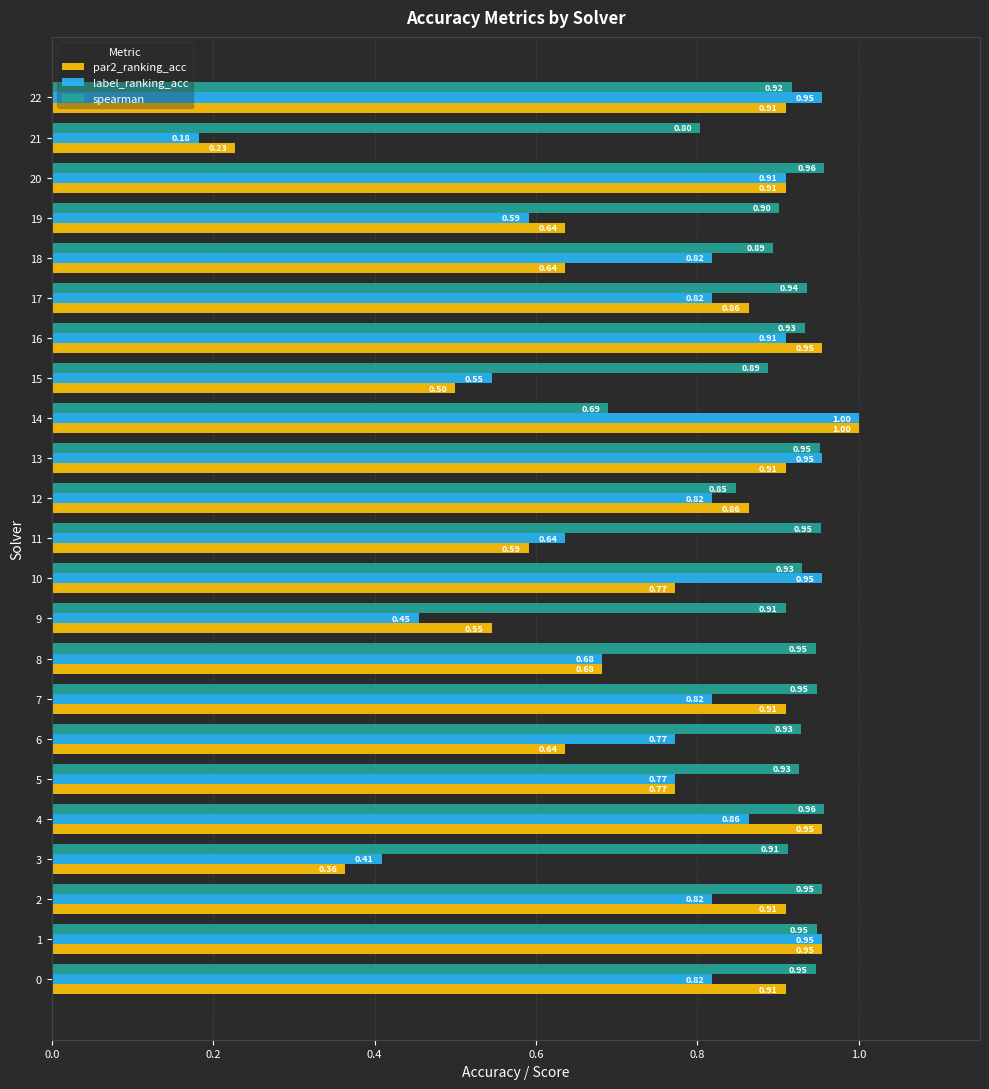

What is the total value across all series at 19?

2.1